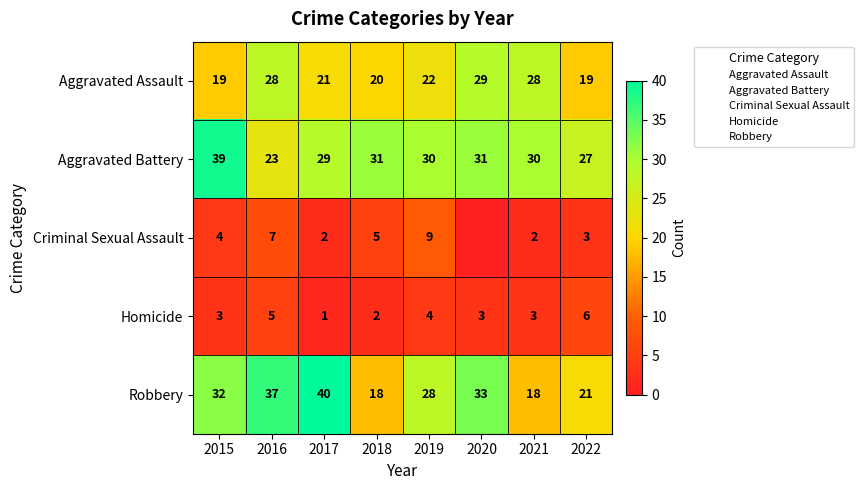

What is the difference between the second highest and minimum values in the Robbery series?

19